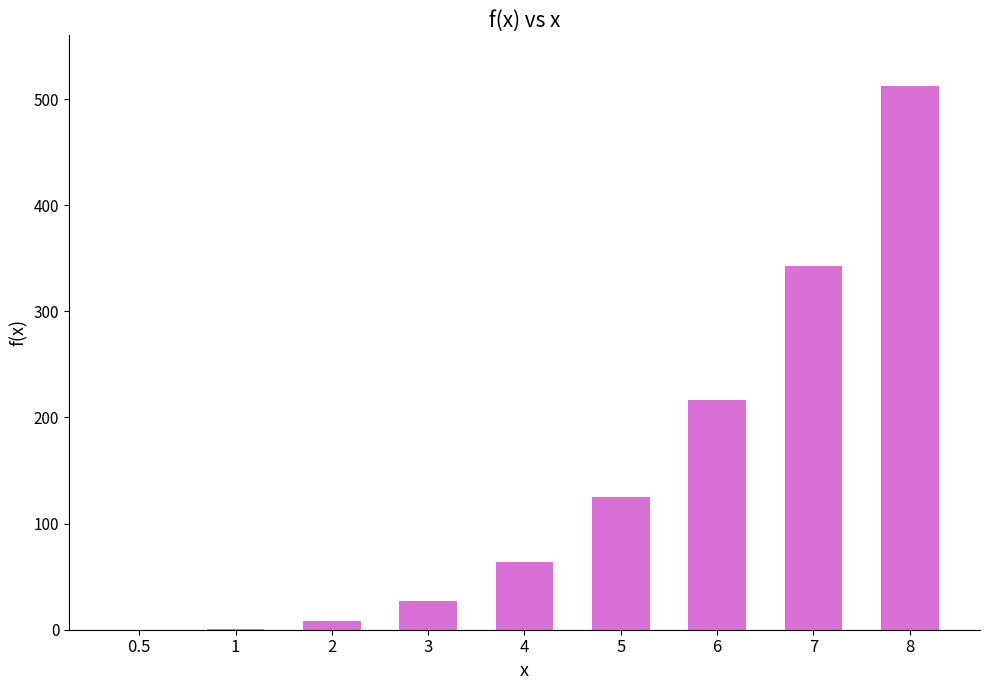

What is the sum of all values?

1296